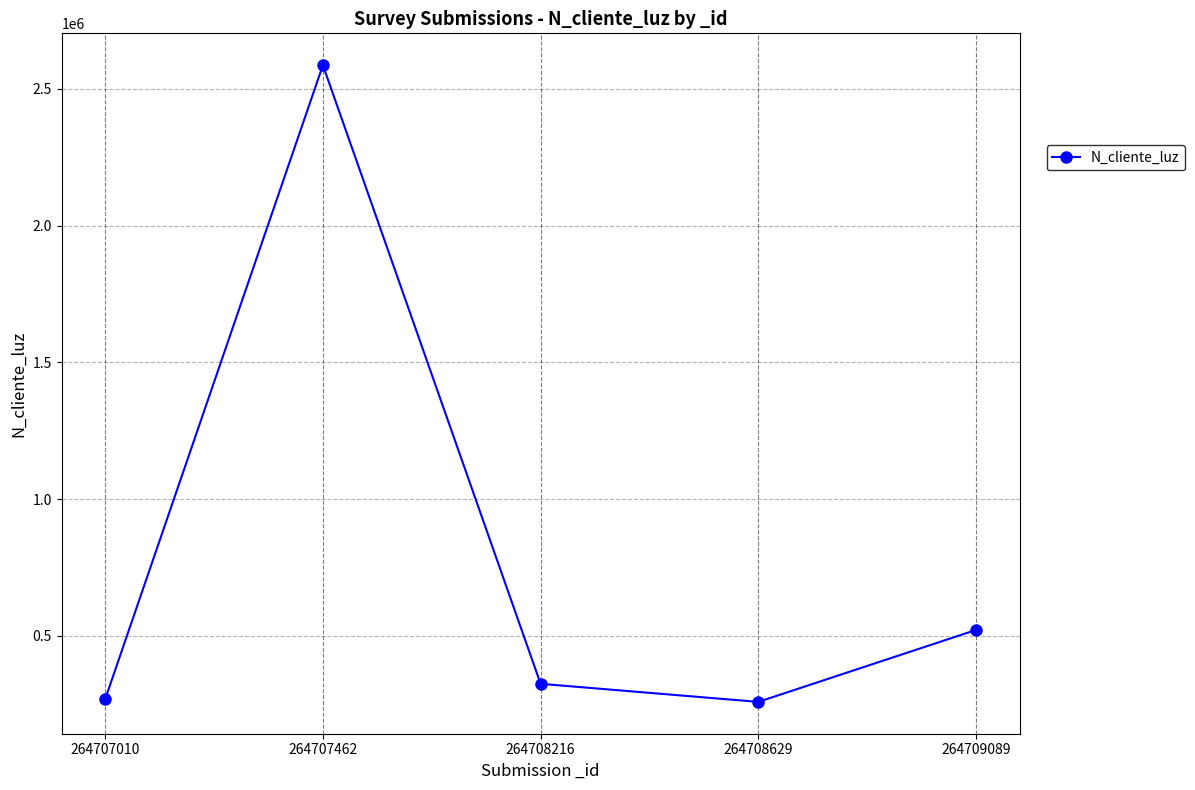

Which label corresponds to the largest value in the chart?

264707462